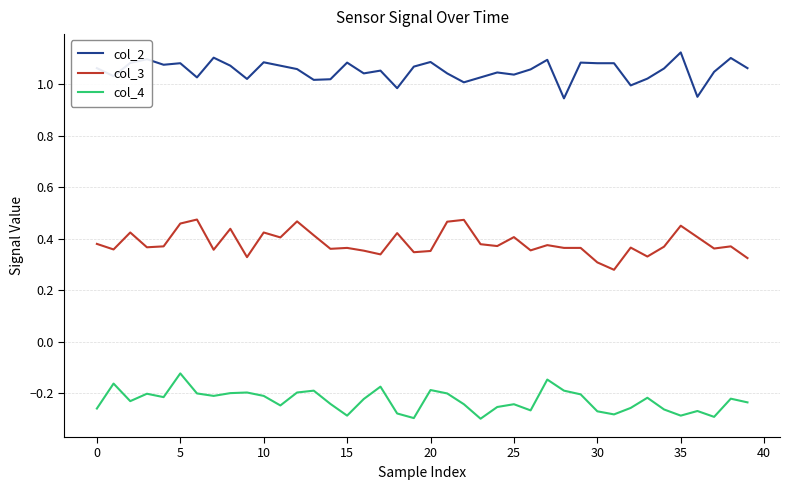

Which series has the largest total across all categories?

col_2